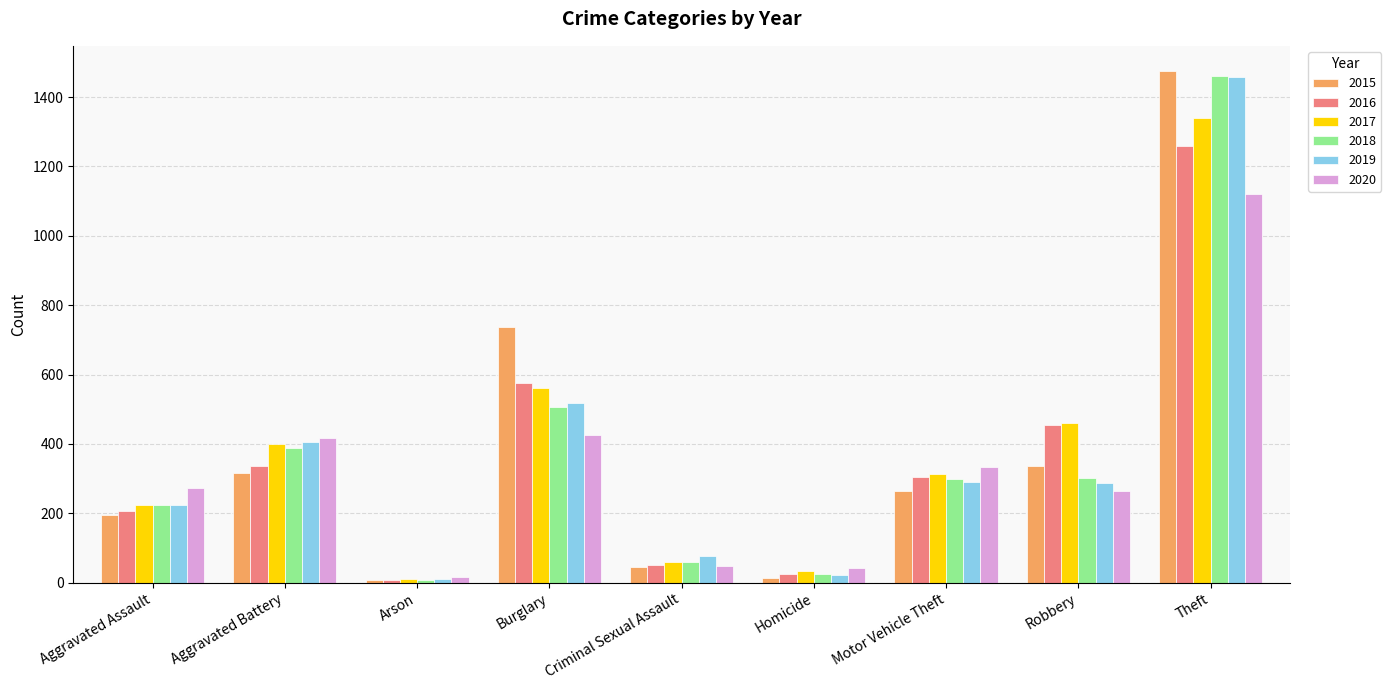

Which series has the widest spread of values?

2015